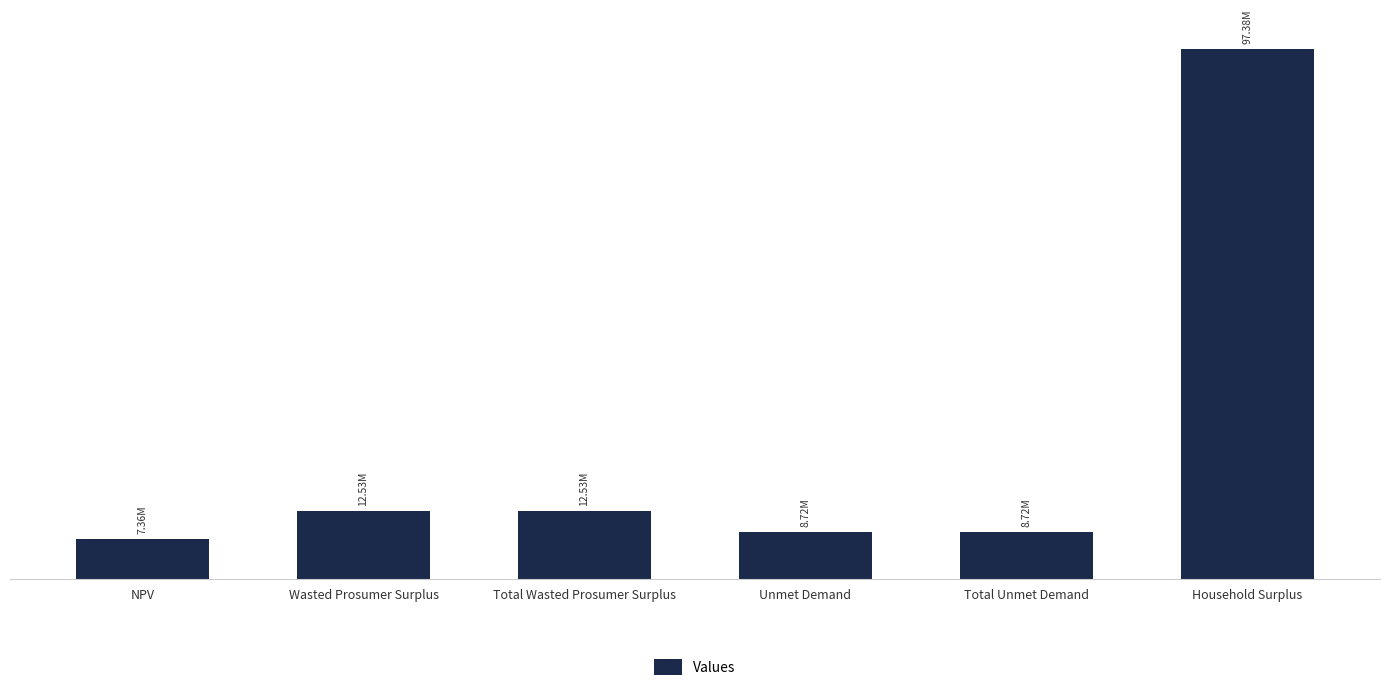

Are the bars horizontal?

No